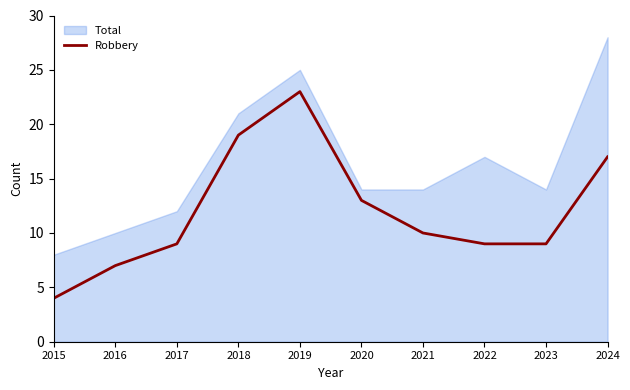

Does the chart have visible grid lines?

No